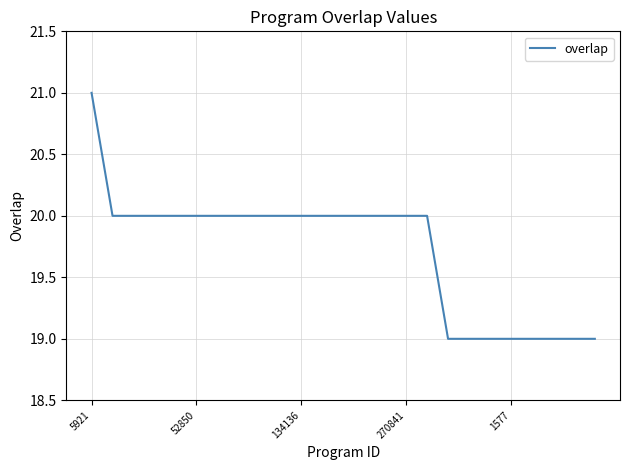

What is the smallest value displayed?

19